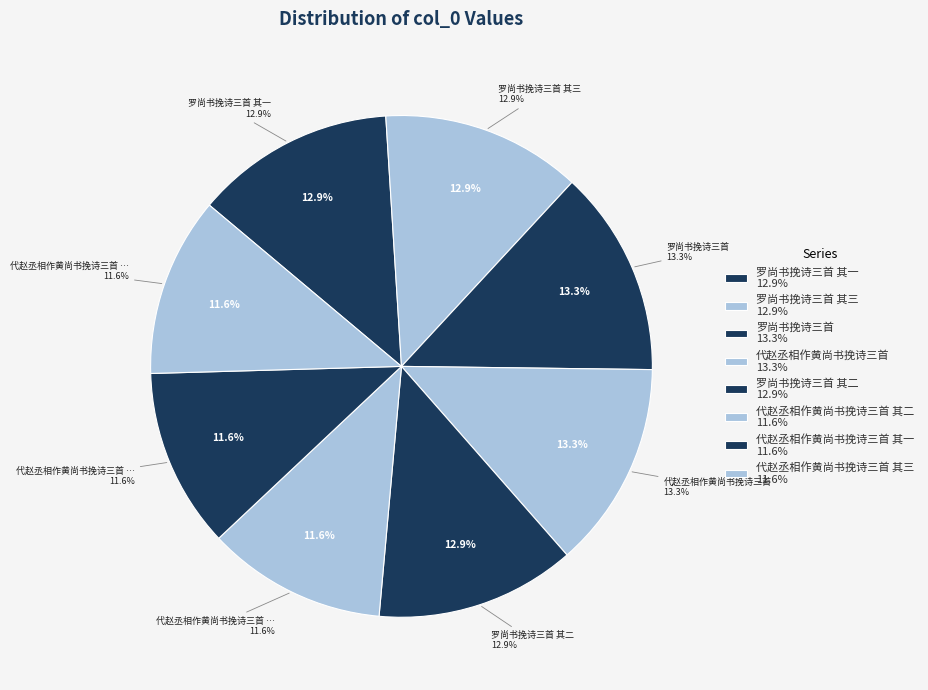

Between 罗尚书挽诗三首 其二 and 代赵丞相作黄尚书挽诗三首 其二, which is larger?

罗尚书挽诗三首 其二